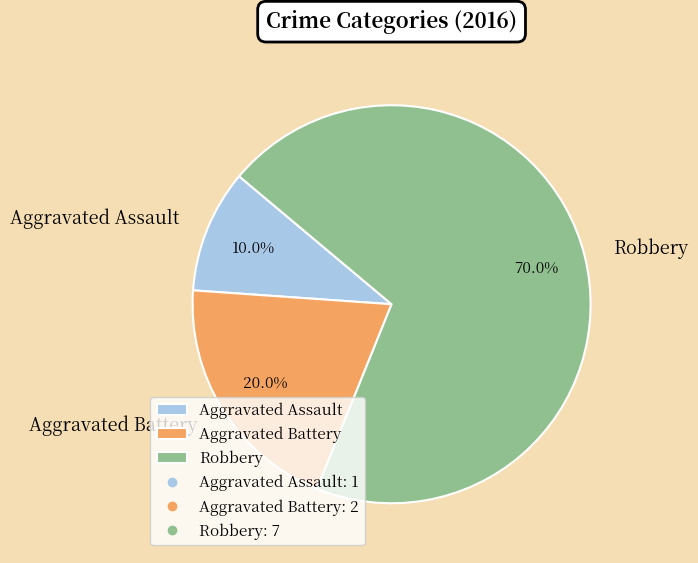

What is the largest slice in the pie chart?

Robbery